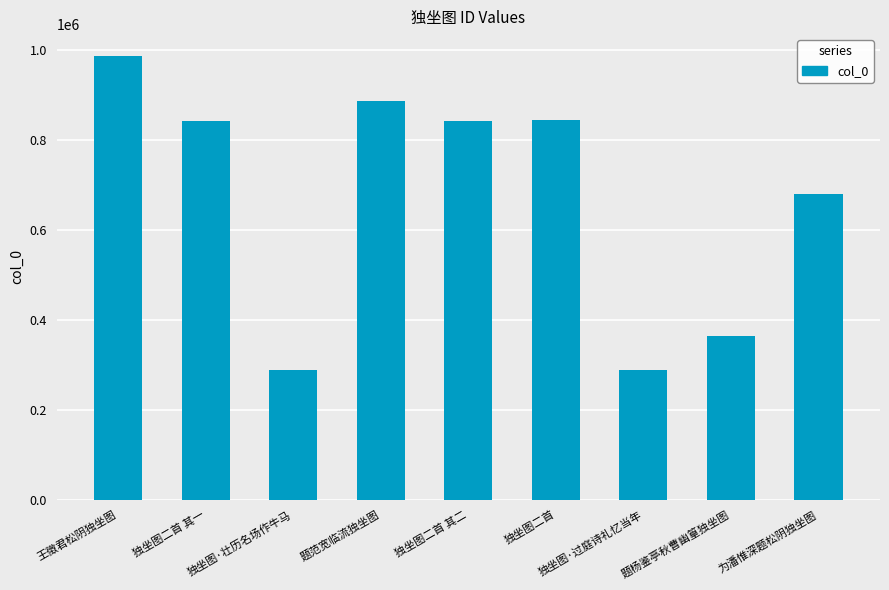

What is the value of the 6th bar from the left?

844721